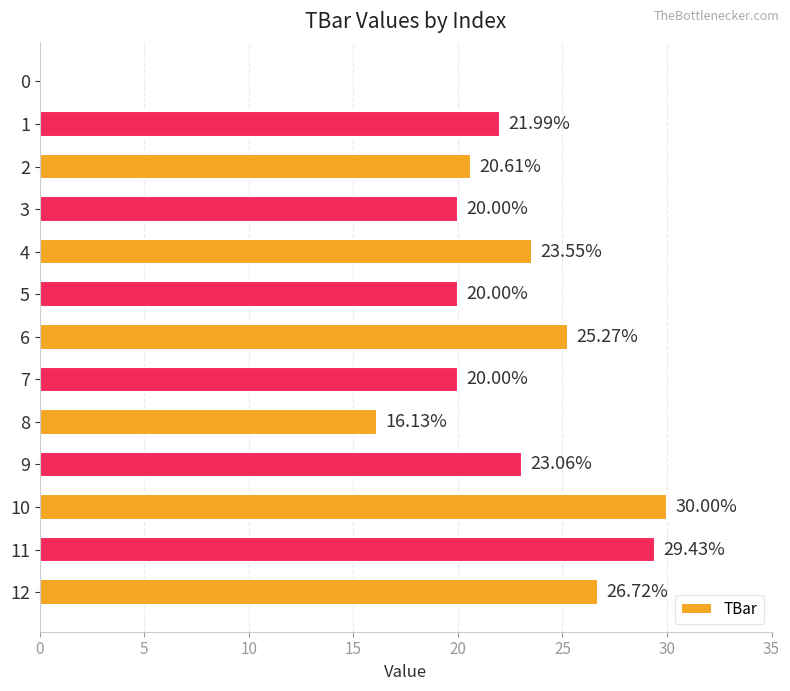

Is it true that the value at 10 is 6.2?

False